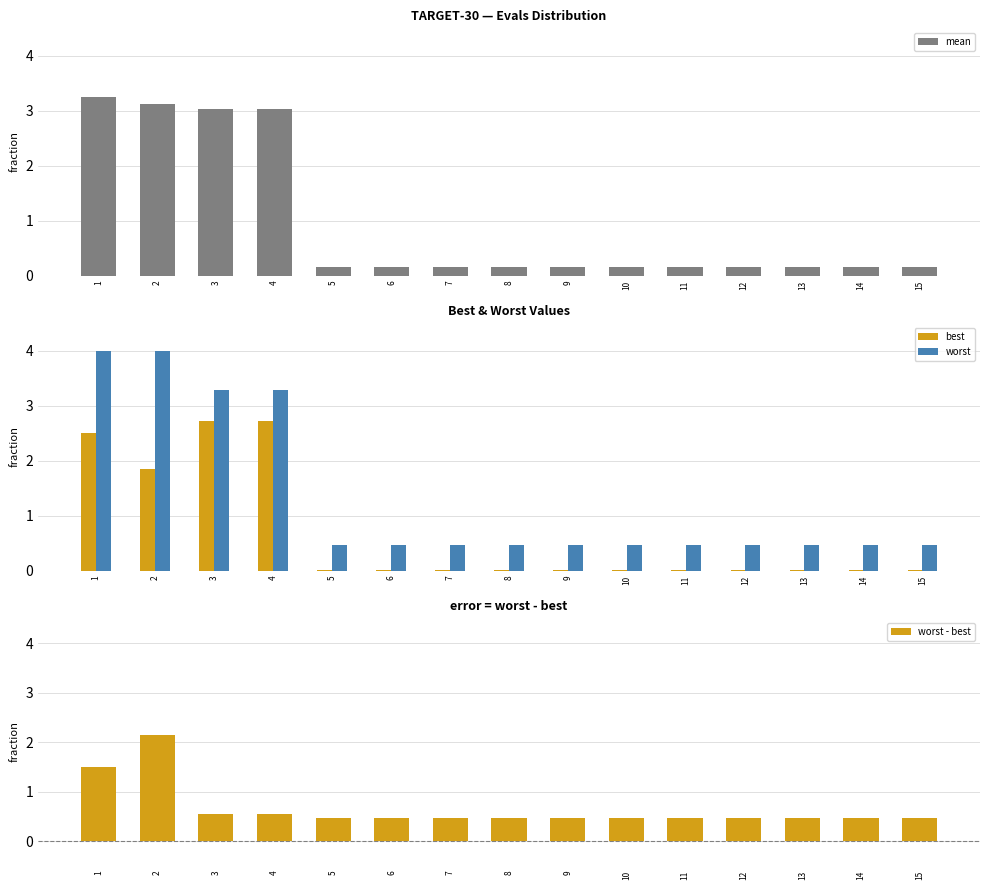

Reading left to right, what are all the values shown in this chart?

mean: 3.2	3.1	3.0	3.0	0.2	0.2	0.2	0.2	0.2	0.2	0.2	0.2	0.2	0.2	0.2
best: 2.5	1.9	2.7	2.7	0.0	0.0	0.0	0.0	0.0	0.0	0.0	0.0	0.0	0.0	0.0
worst: 4.0	4.0	3.3	3.3	0.5	0.5	0.5	0.5	0.5	0.5	0.5	0.5	0.5	0.5	0.5
worst - best: 1.5	2.1	0.6	0.6	0.5	0.5	0.5	0.5	0.5	0.5	0.5	0.5	0.5	0.5	0.5